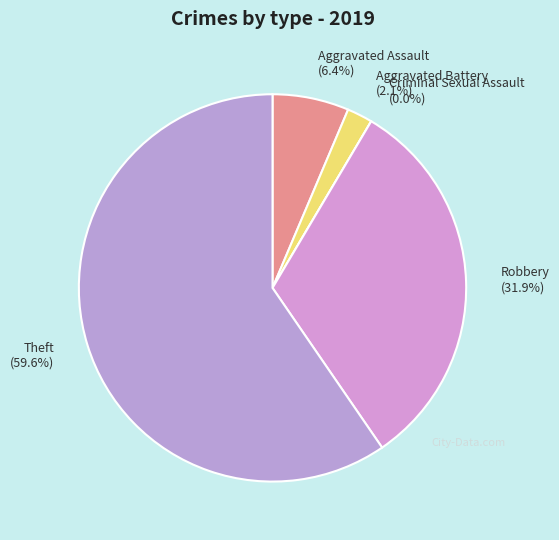

Which category has the biggest portion of the pie?

Theft